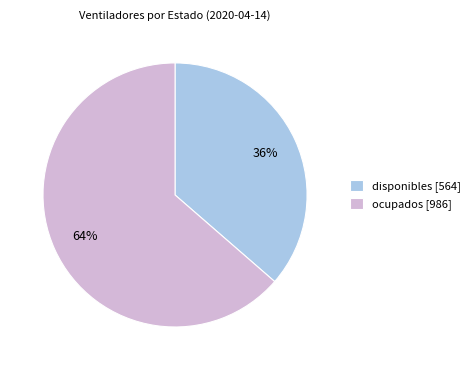

To the nearest percent, what is the average slice percentage?

50%